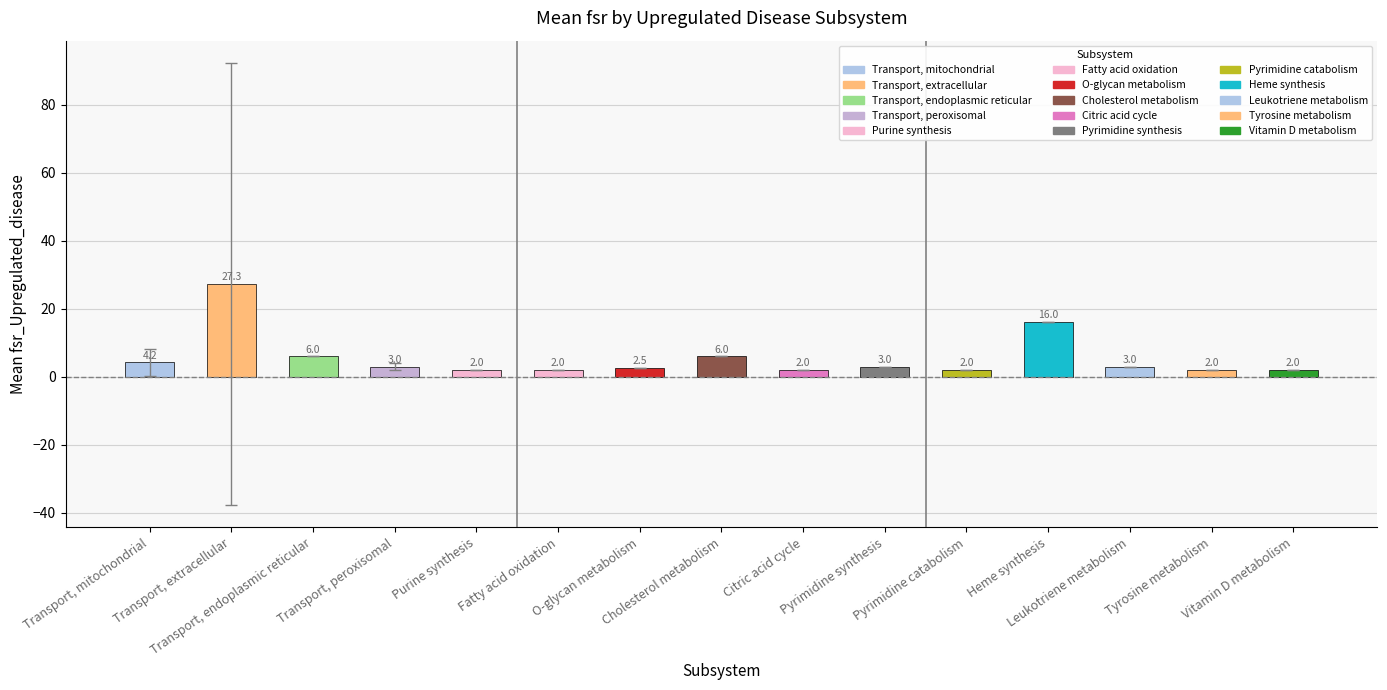

At which label does the data first exceed 3?

Transport, mitochondrial